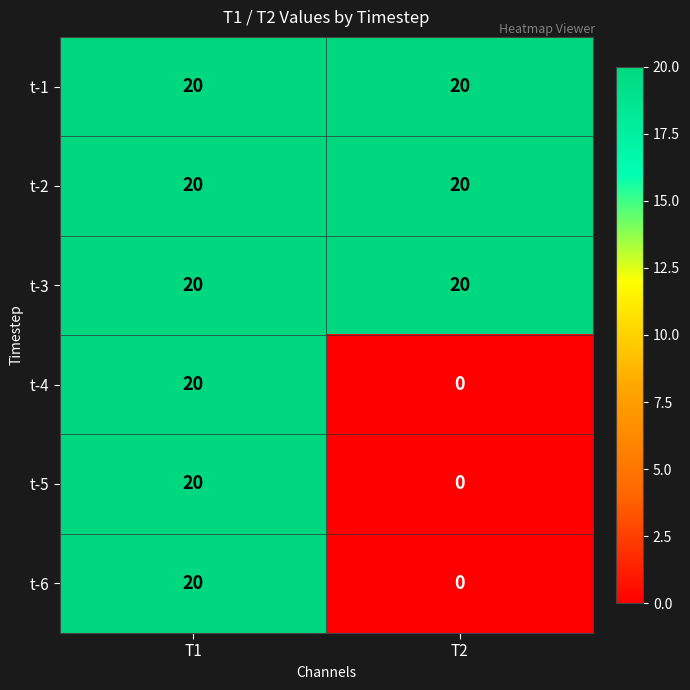

What is the average value of the t-5 series?

10